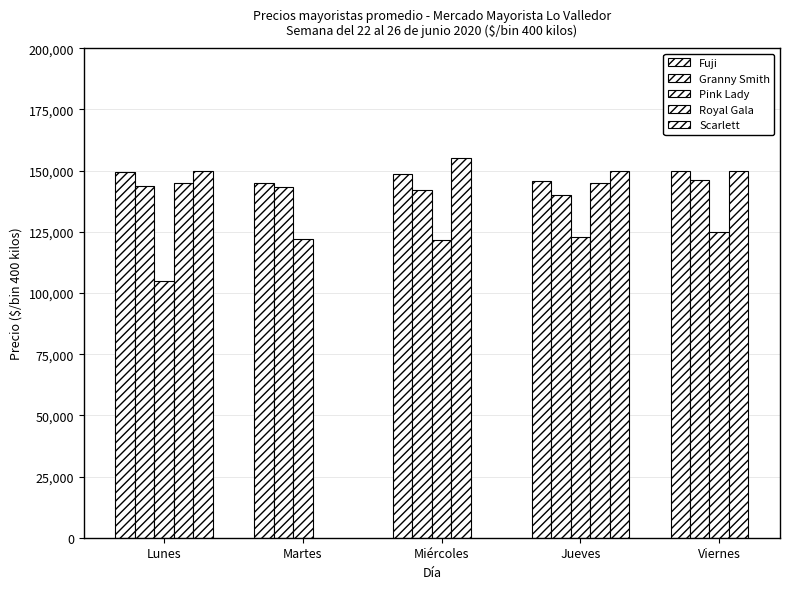

At which label does Royal Gala reach its peak?

Miércoles